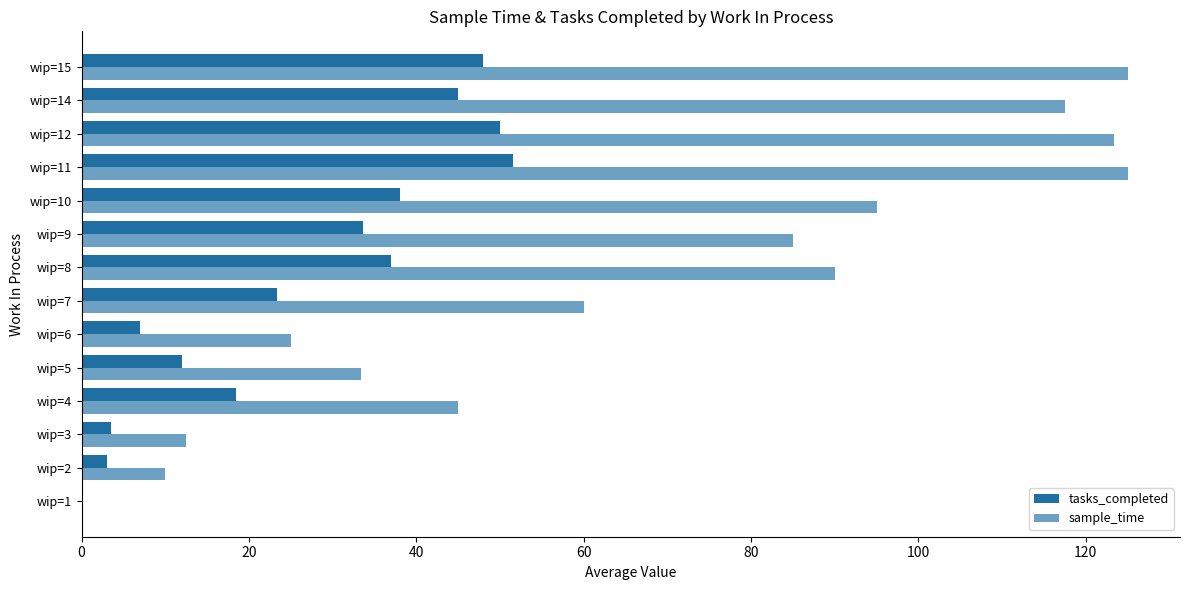

How many data points in tasks_completed are above 33?

7